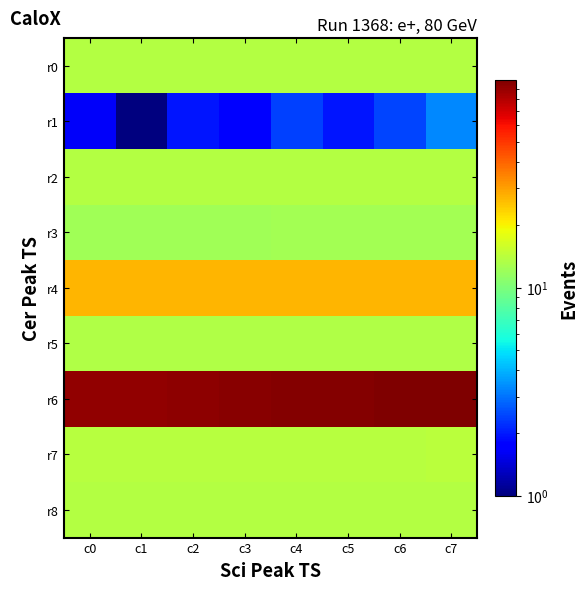

List the series in order of their peak value, highest first.

r6, r4, r7, r0, r8, r2, r5, r3, r1